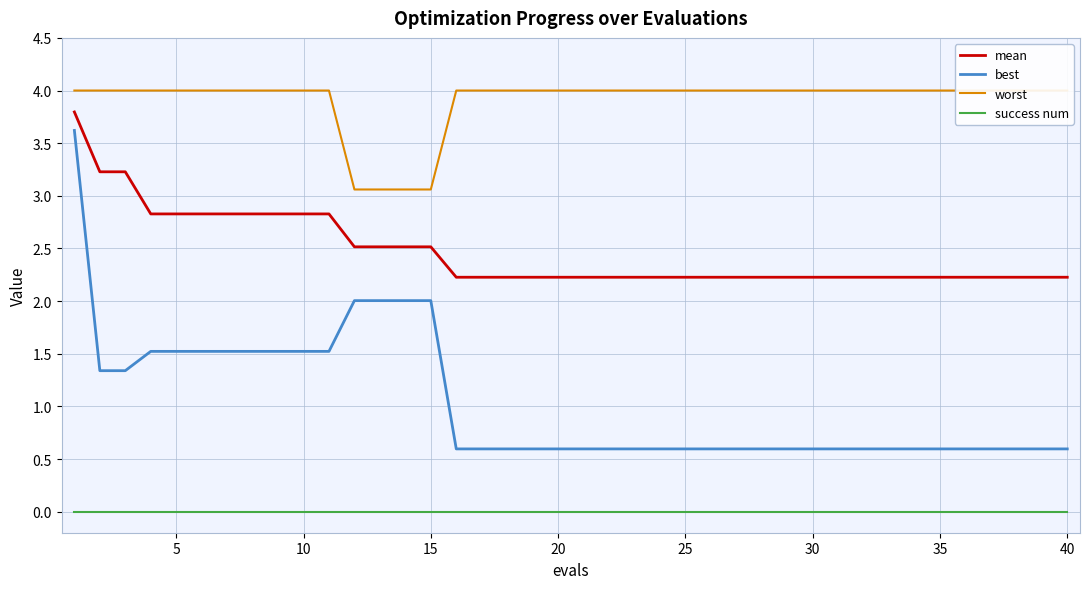

True or false: best and success num cross at least once.

False